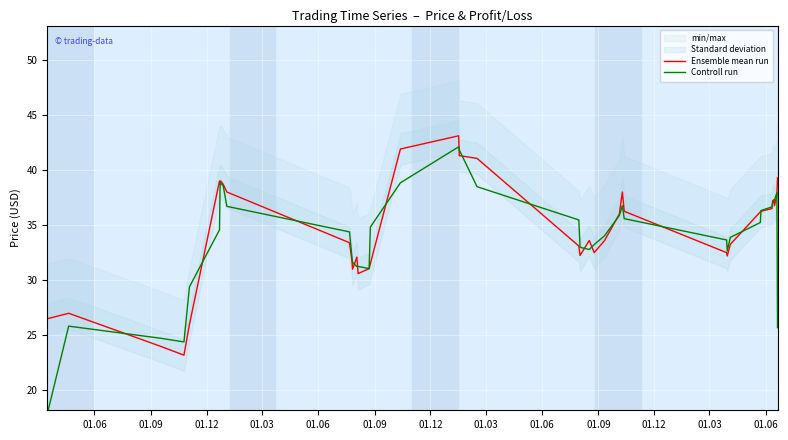

List the series in order of their peak value, lowest first.

Controll run, Ensemble mean run